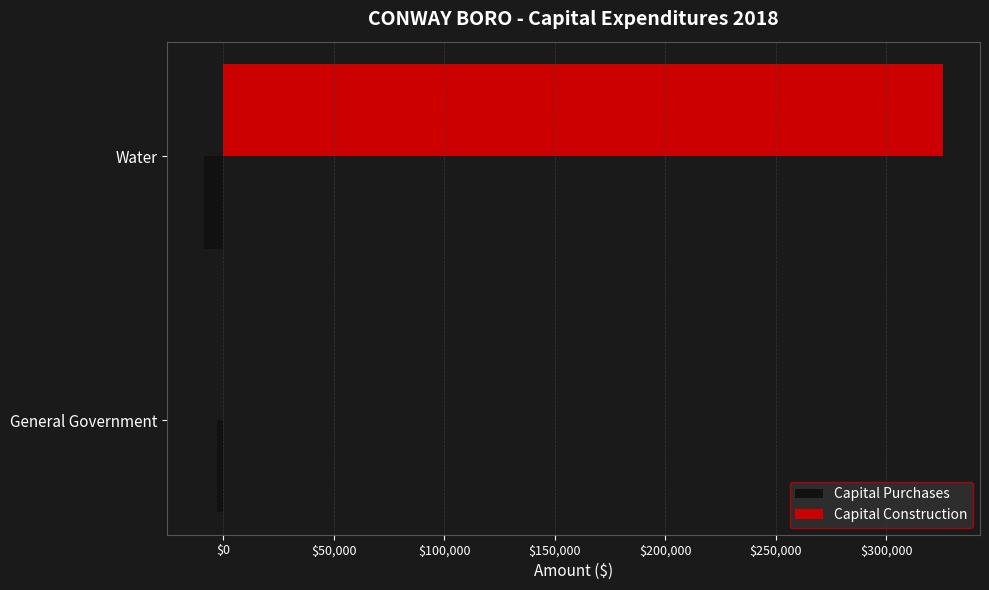

The Capital Construction series shows 325675 at Water. True or false?

True